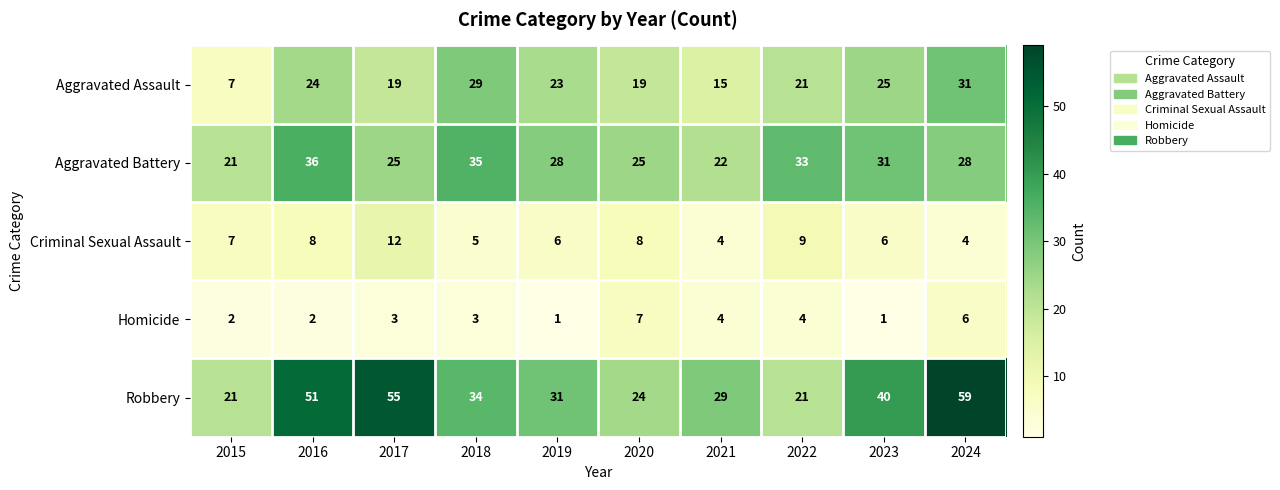

List the series in order of their peak value, lowest first.

Homicide, Criminal Sexual Assault, Aggravated Assault, Aggravated Battery, Robbery